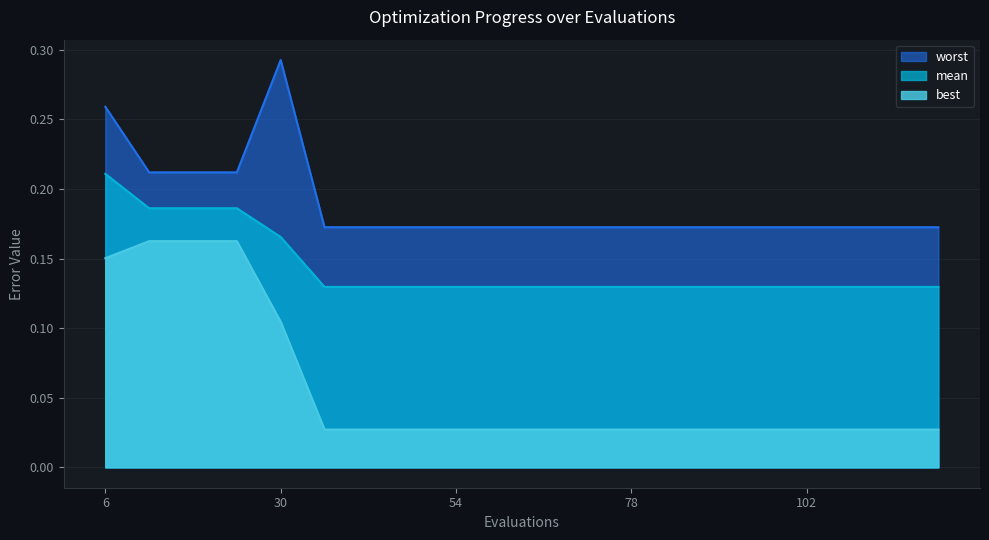

True or false: best has a value of 0.0 at 120.

True